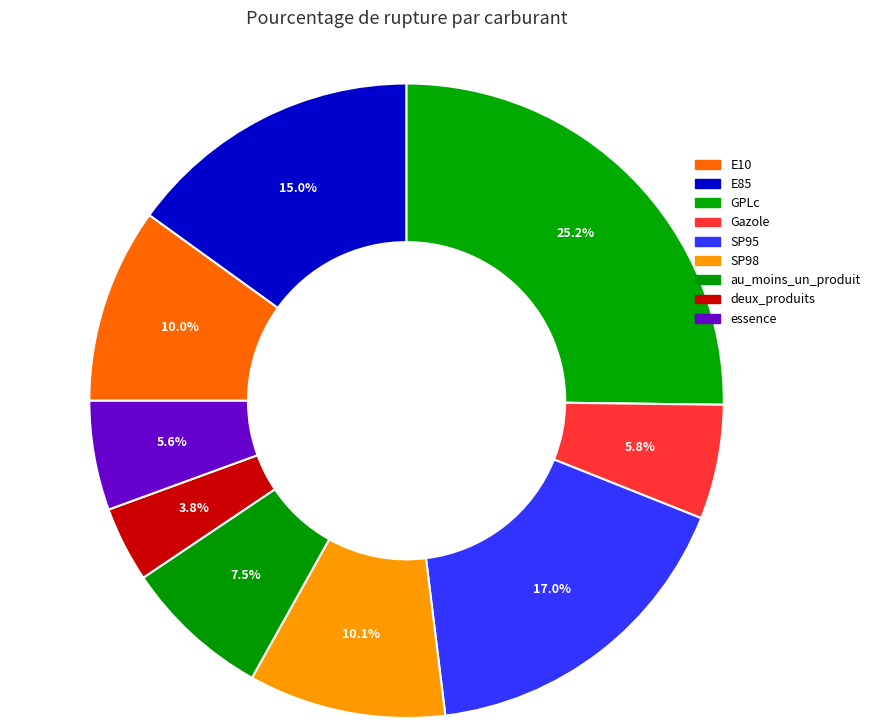

How many slices are in this pie chart?

9